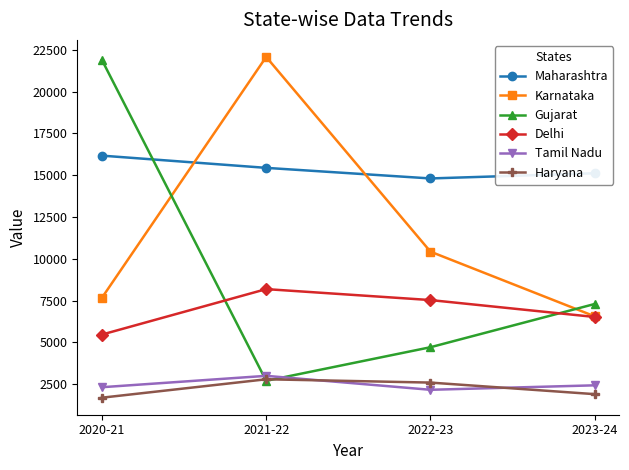

What is the label of the 2nd point from the left?

2021-22